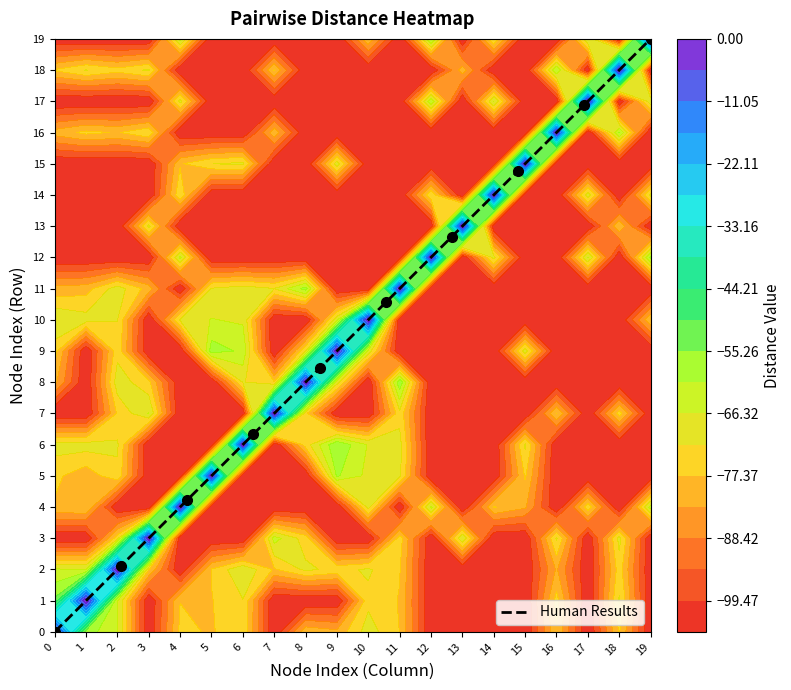

At which label does Human Results reach its peak?

19